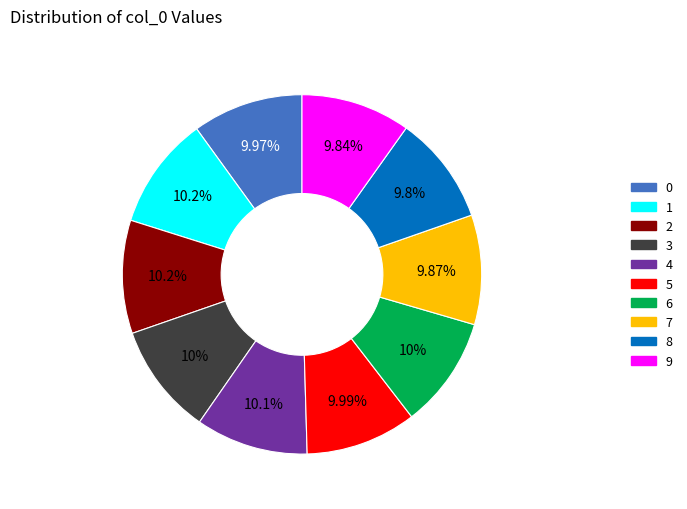

Do 7 and 2 together represent more than half of the pie?

No